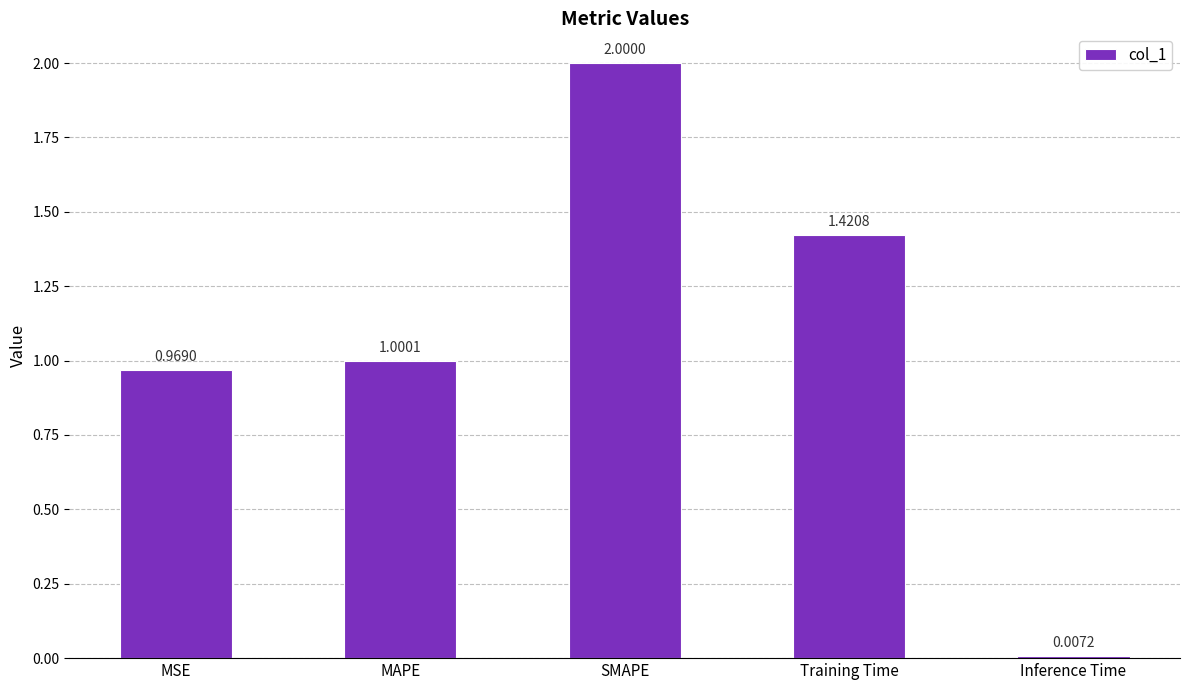

How many bars are there in total?

5